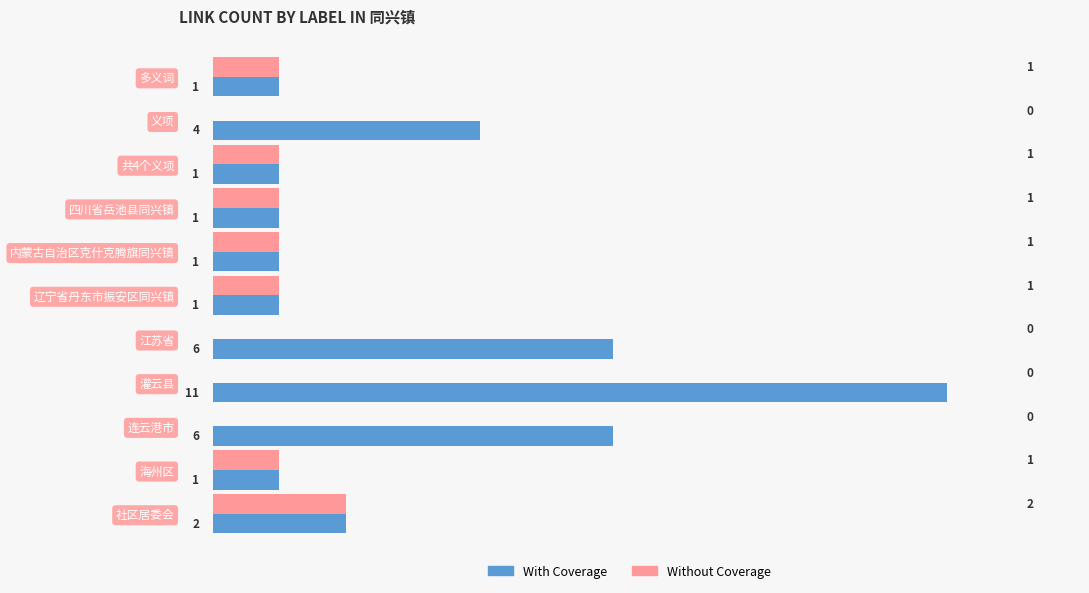

Is it true that With Coverage equals 2 at 内蒙古自治区克什克腾旗同兴镇?

False